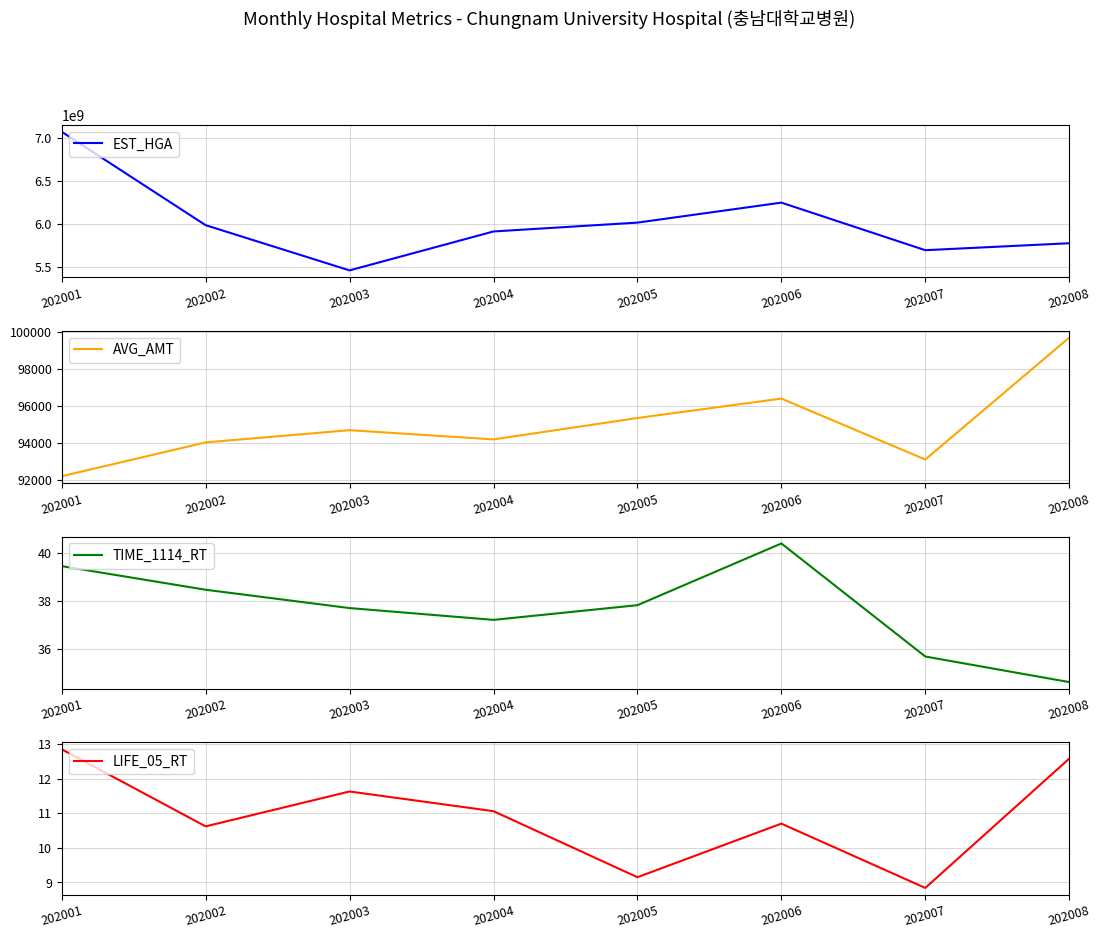

The EST_HGA series shows 7071763355.0 at 202001. True or false?

True